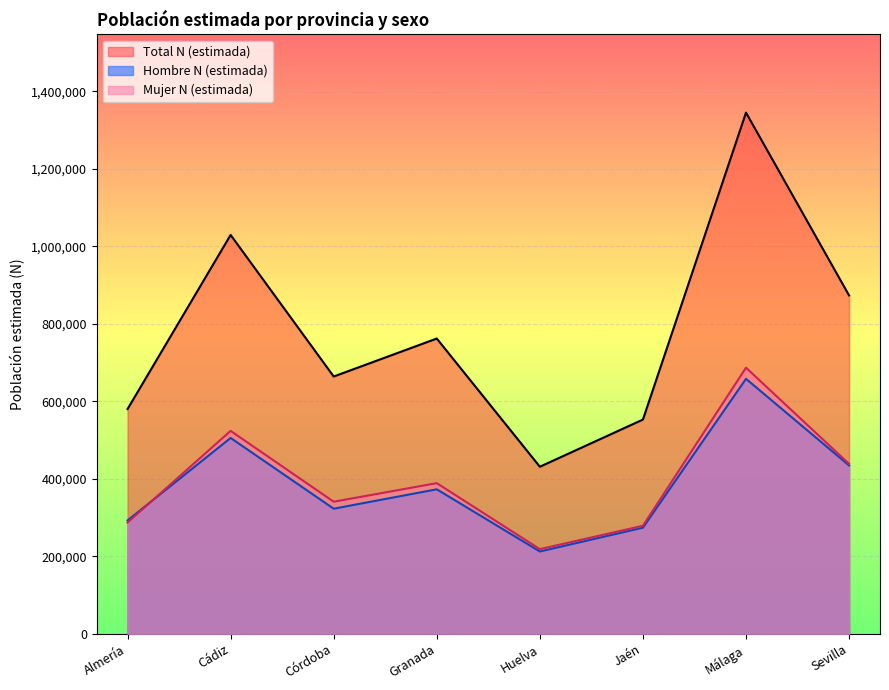

Reading left to right, extract all data points from this chart.

Hombre N (estimada): Almería=292819	Cádiz=505527	Córdoba=323023	Granada=373041	Huelva=212618	Jaén=273981	Málaga=658083	Sevilla=434556
Mujer N (estimada): Almería=287245	Cádiz=523765	Córdoba=341020	Granada=388951	Huelva=218647	Jaén=278962	Málaga=686777	Sevilla=438652
Total N (estimada): Almería=580064	Cádiz=1029292	Córdoba=664044	Granada=761992	Huelva=431265	Jaén=552943	Málaga=1344860	Sevilla=873208